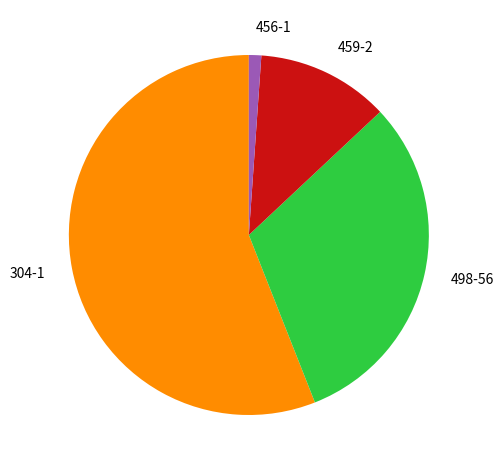

Is there any slice that represents more than half of the pie?

Yes